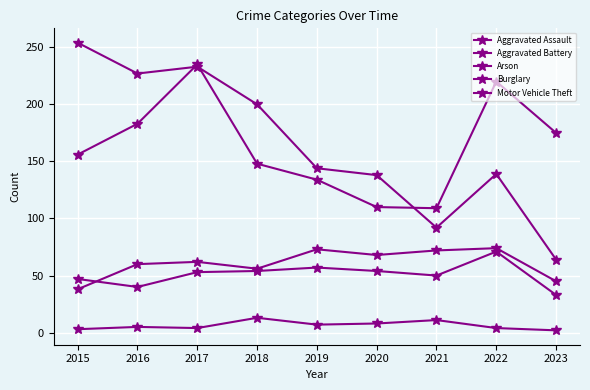

List the labels in order of Burglary value, smallest first.

2023, 2021, 2020, 2022, 2019, 2018, 2016, 2017, 2015